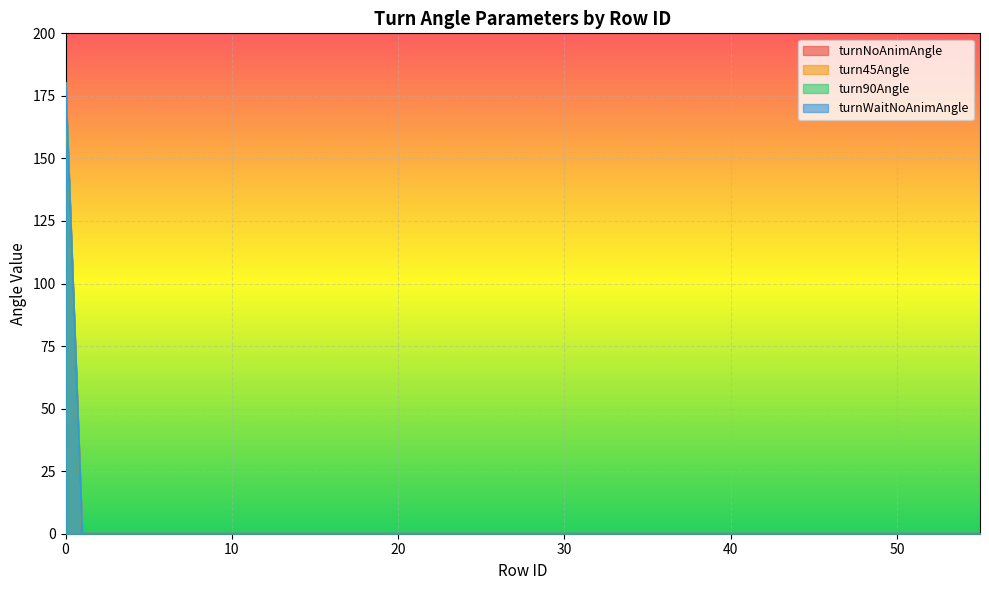

What is the average value of the turn45Angle series?

9